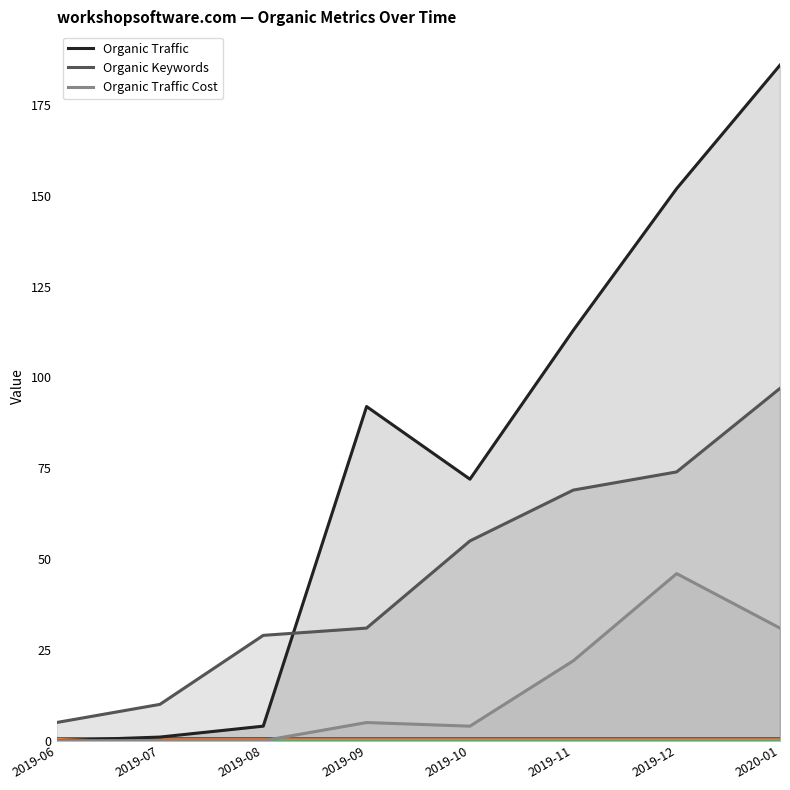

At which category does the chart reach its peak across all series?

2020-01